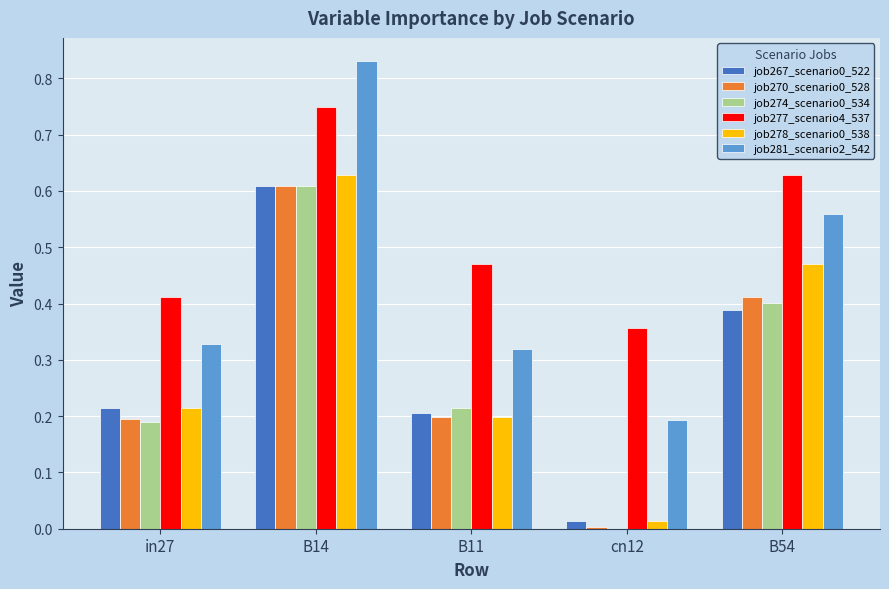

At which category is the sum across all series the highest?

B14